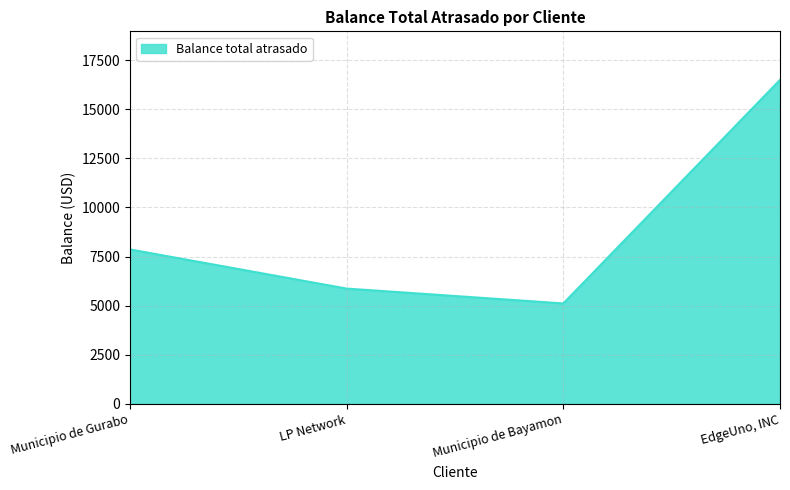

Approximately how many times larger is the value at Municipio de Gurabo compared to EdgeUno, INC?

0.5